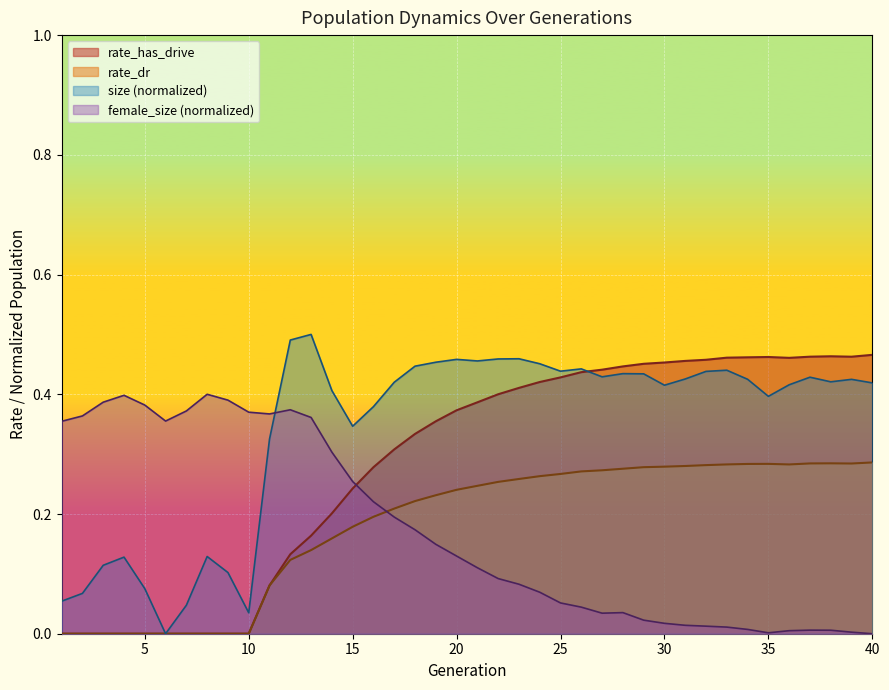

Which has a higher value, 3 or 26?

26